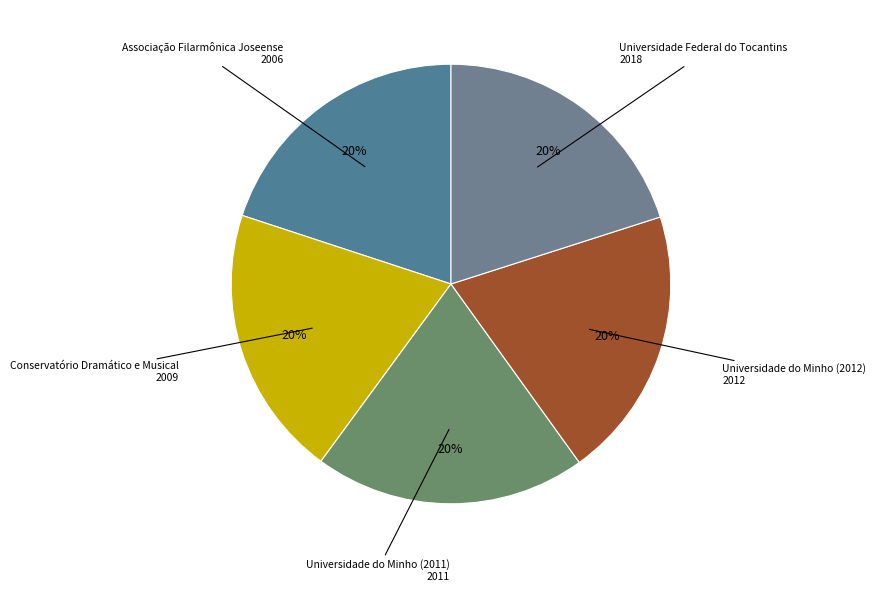

The Associação Filarmônica Joseense slice represents 30% of the pie. True or false?

False